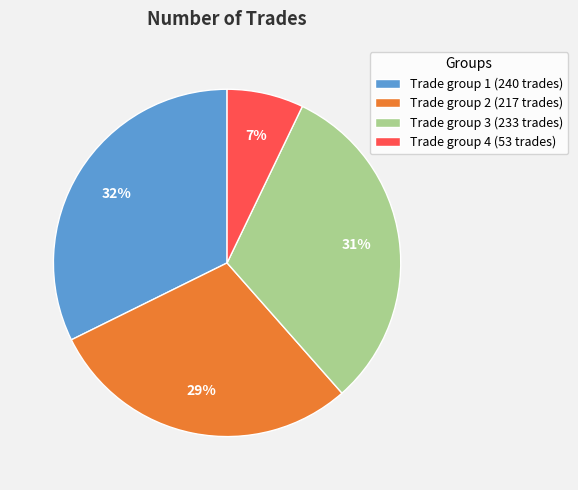

Which slice is the largest?

Trade group 1 (240 trades)